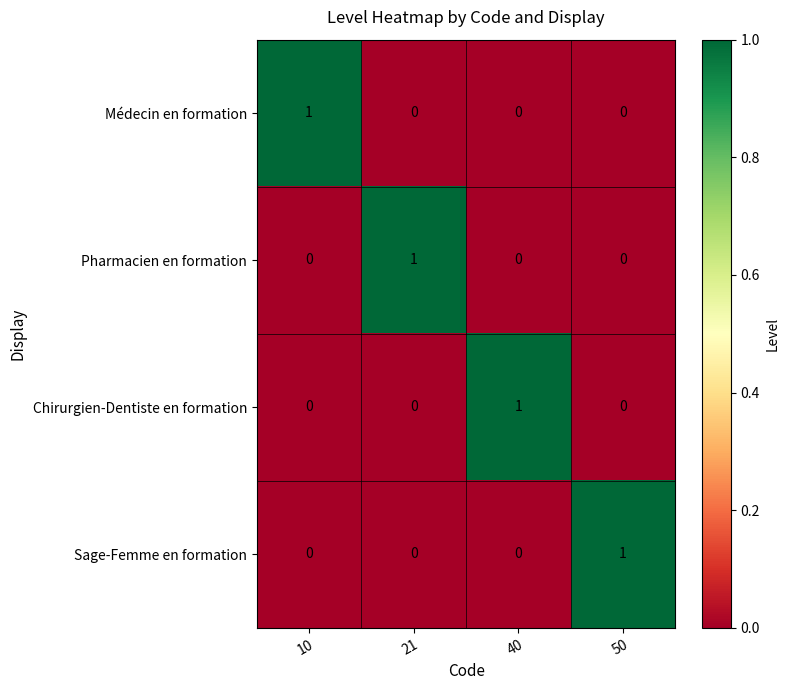

At how many categories does at least one series exceed 0?

4